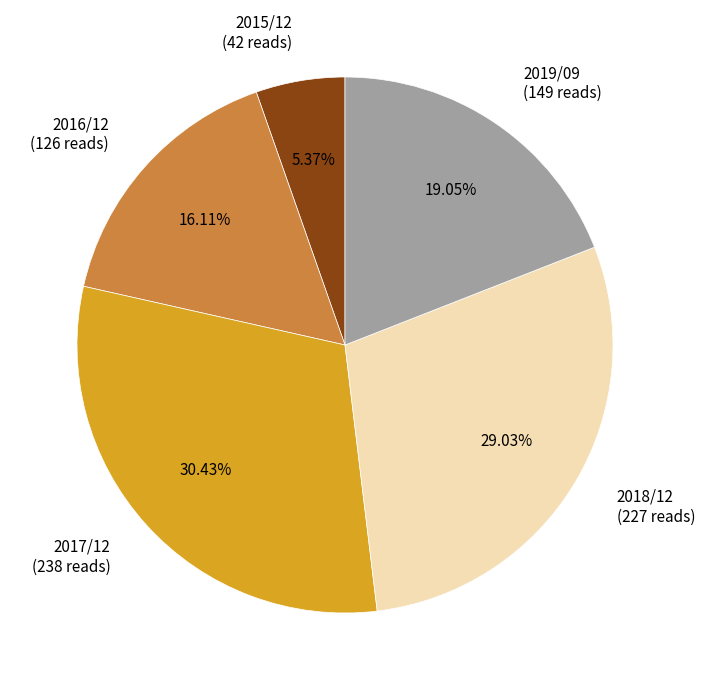

To the nearest percent, what is the difference between the largest and smallest slice percentages?

25%